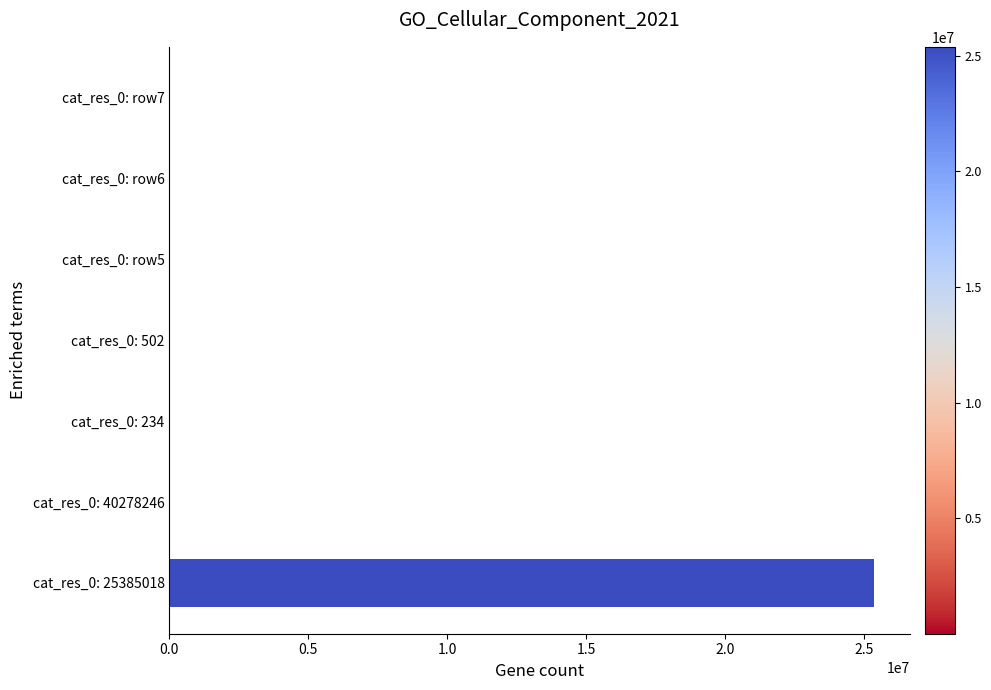

True or false: the data shows 8680808 at cat_res_0: 25385018.

False